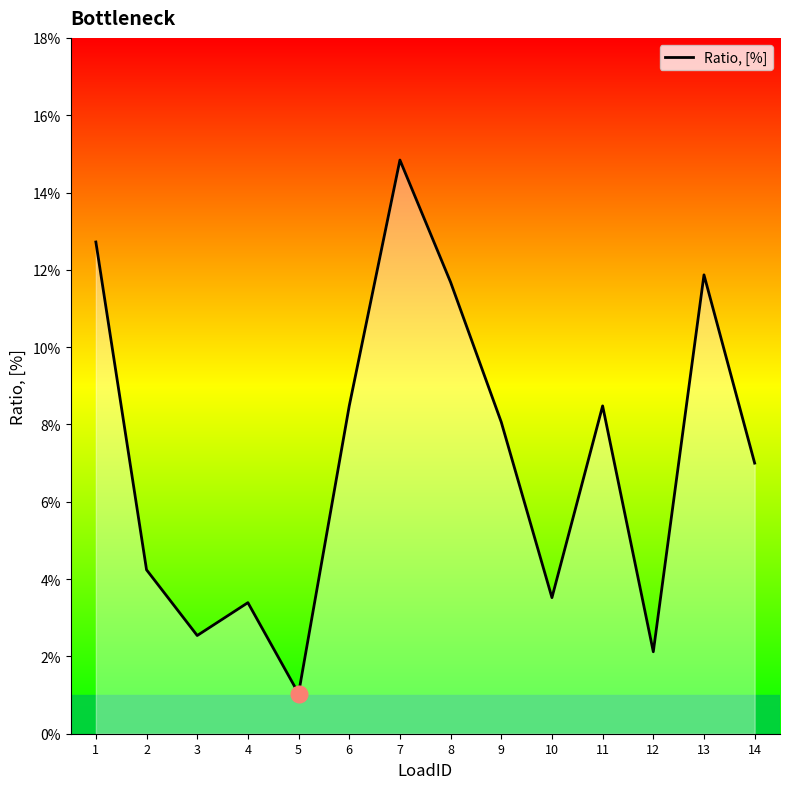

Count the number of data series in this chart.

1